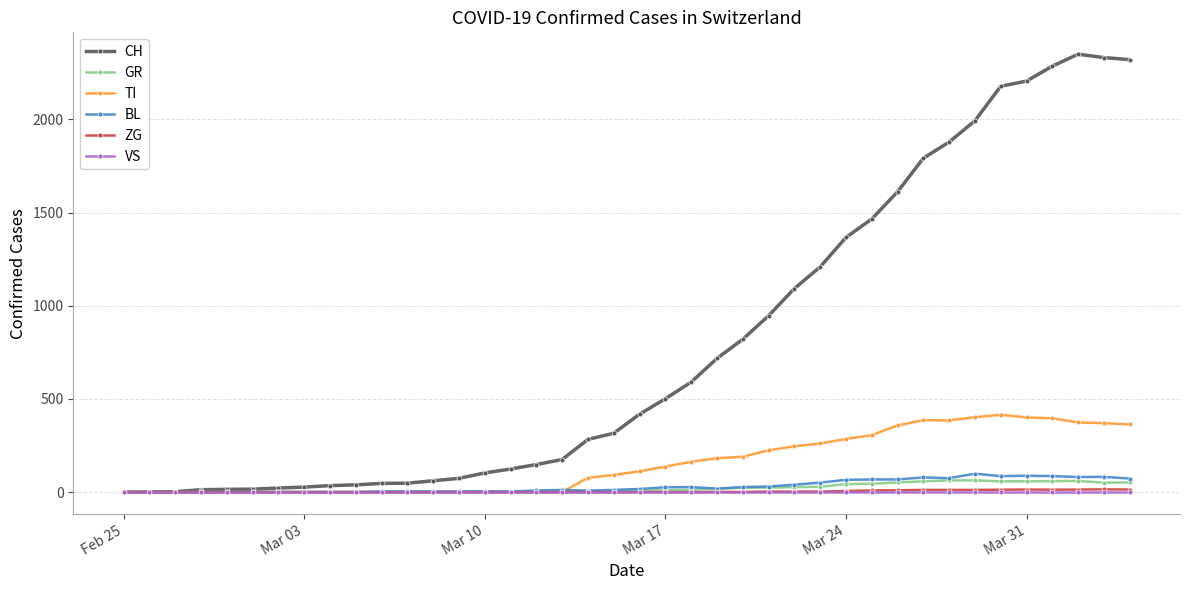

What is the maximum value shown in the chart?

2349